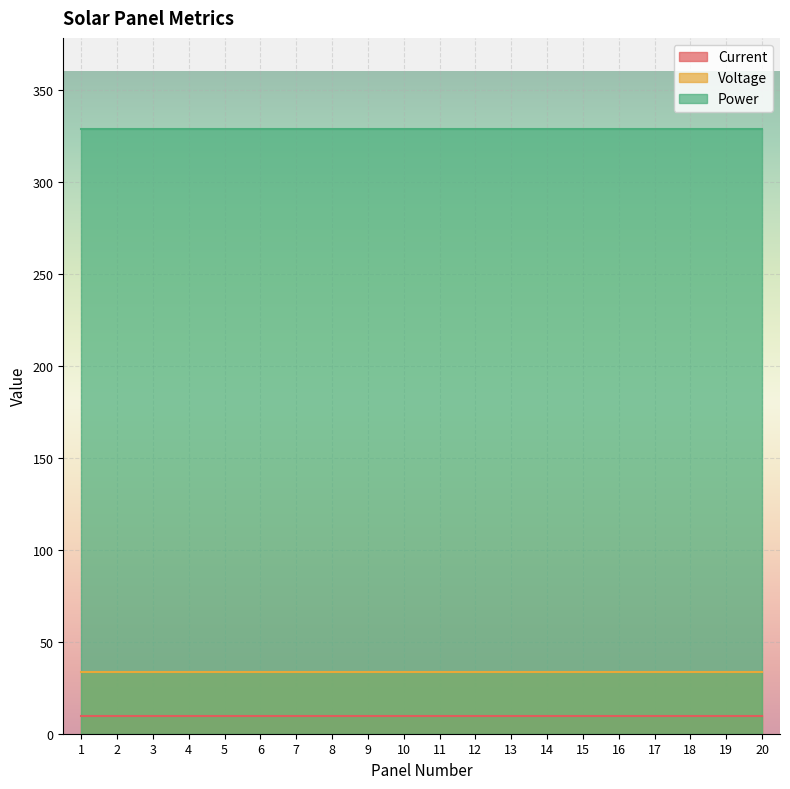

Read the Current value at 17.

9.8